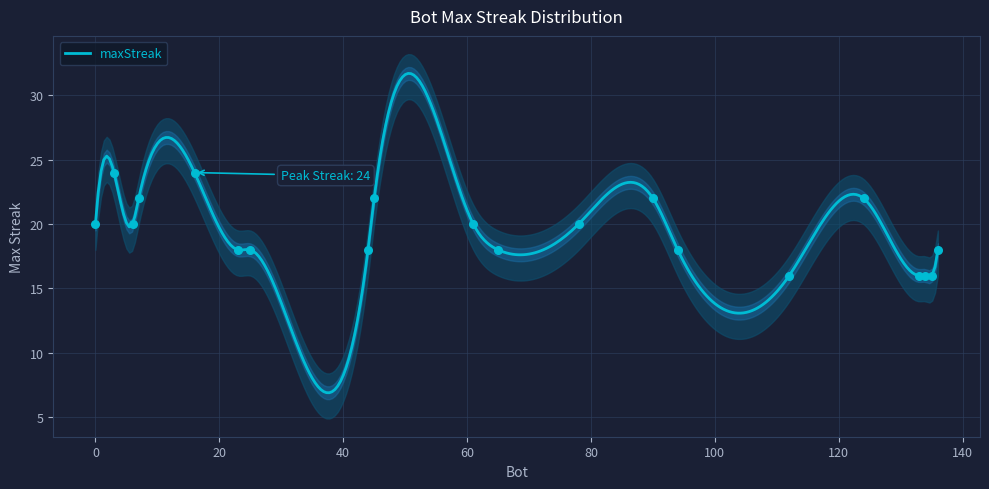

What is the change in value from 65 to 133?

-2